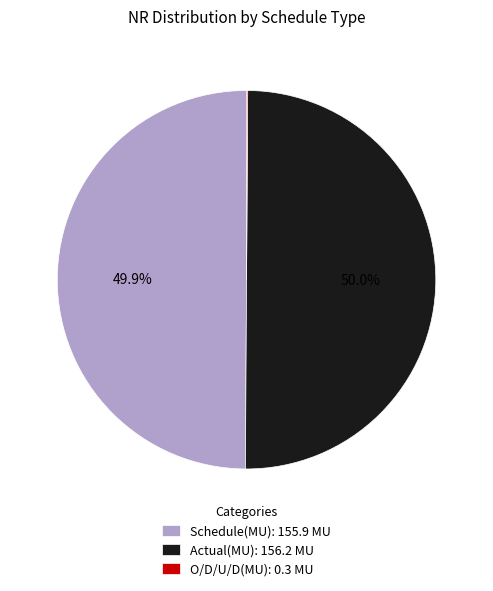

To the nearest percent, what portion does Actual(MU) represent?

50%